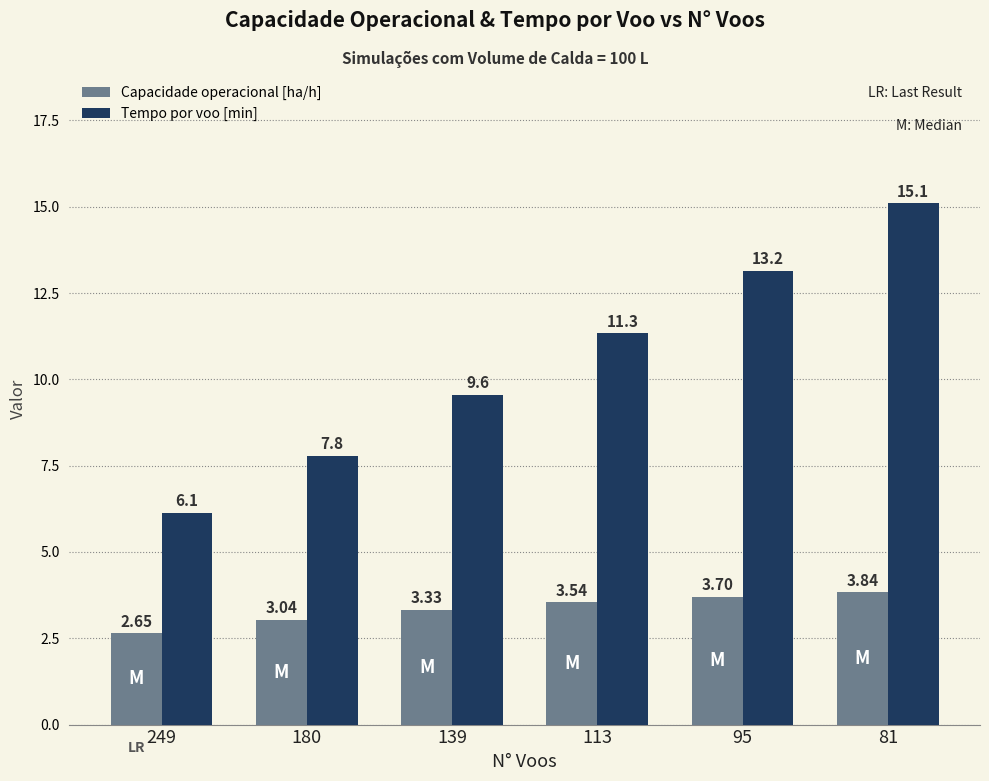

At 81, list the series in order from largest to smallest.

Tempo por voo [min], Capacidade operacional [ha/h]